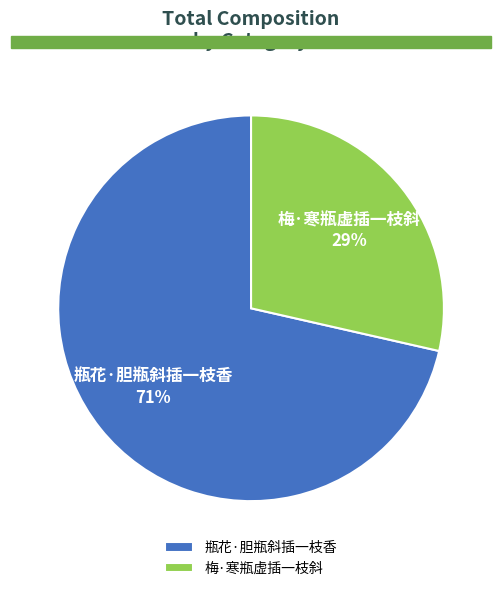

What percentage is the 梅·寒瓶虚插一枝斜 slice, to the nearest percent?

29%